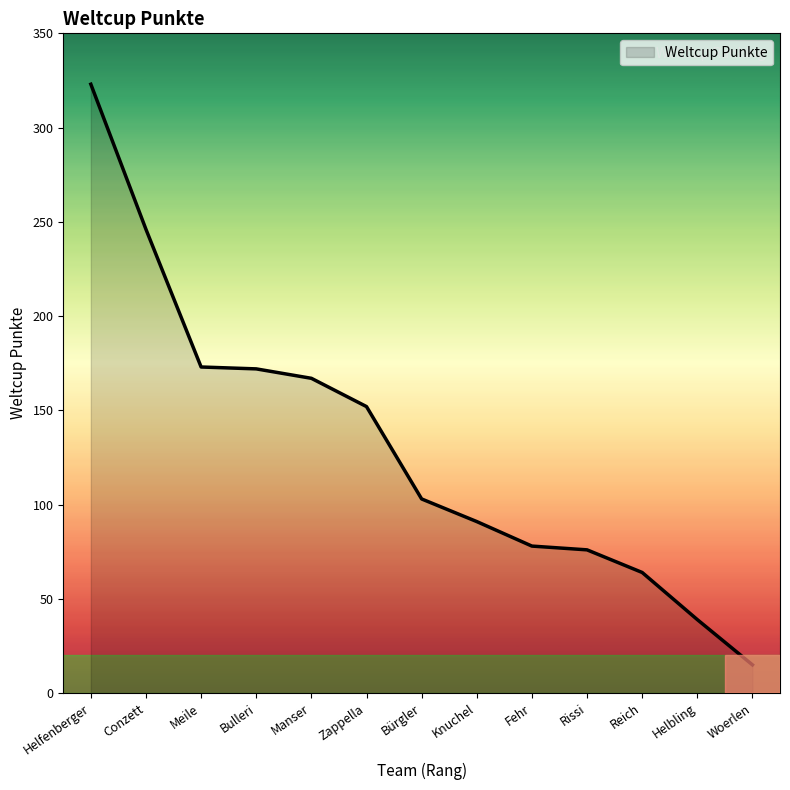

What position from the left is Knuchel?

8